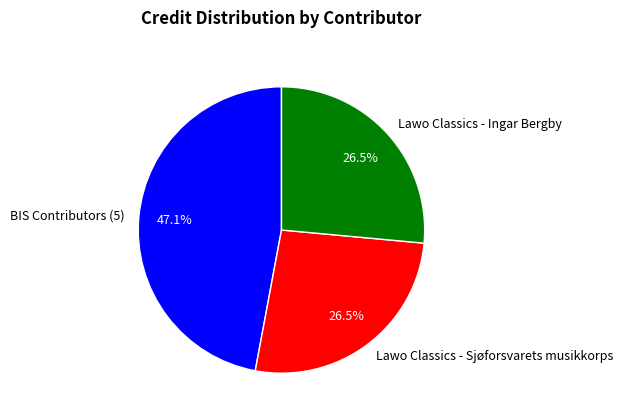

To the nearest percent, what is the average slice percentage?

33%